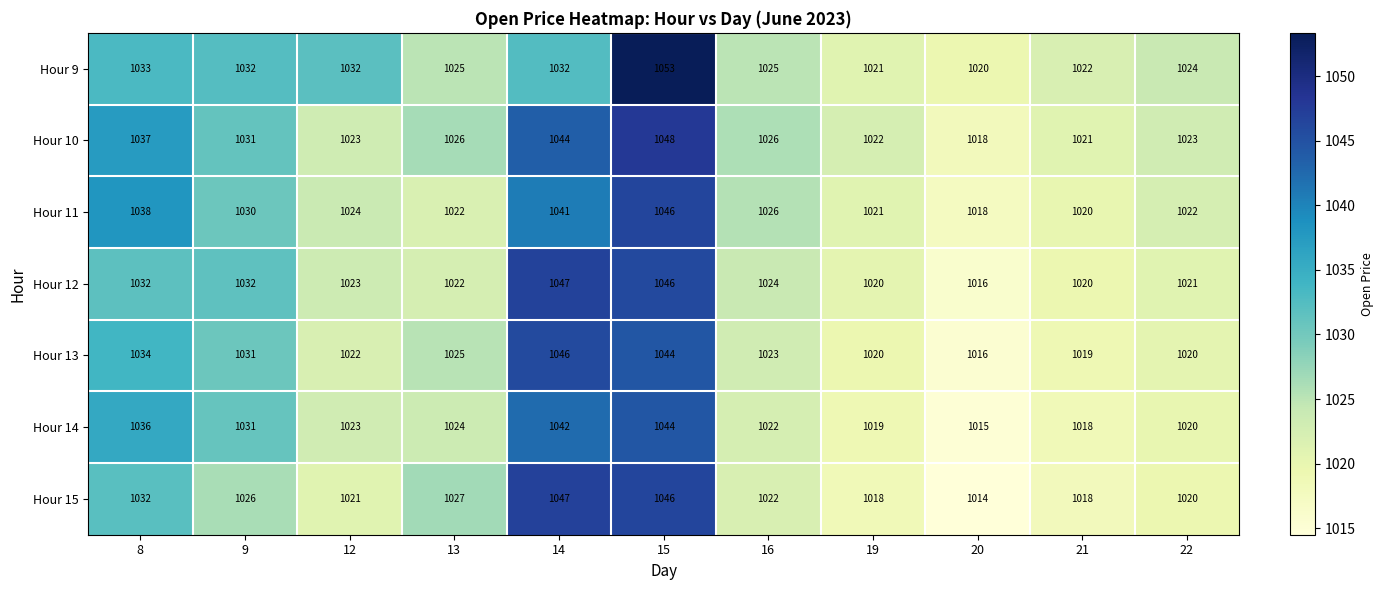

True or false: Hour 14 has a value of 434 at 19.

False